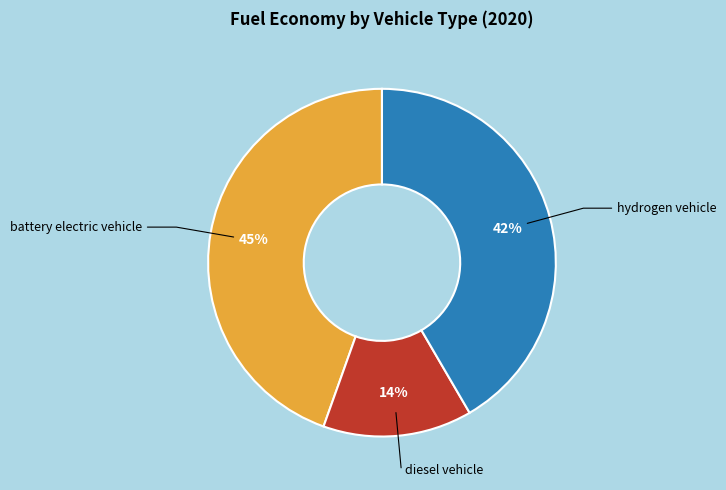

To the nearest percent, what is the average slice percentage?

33%